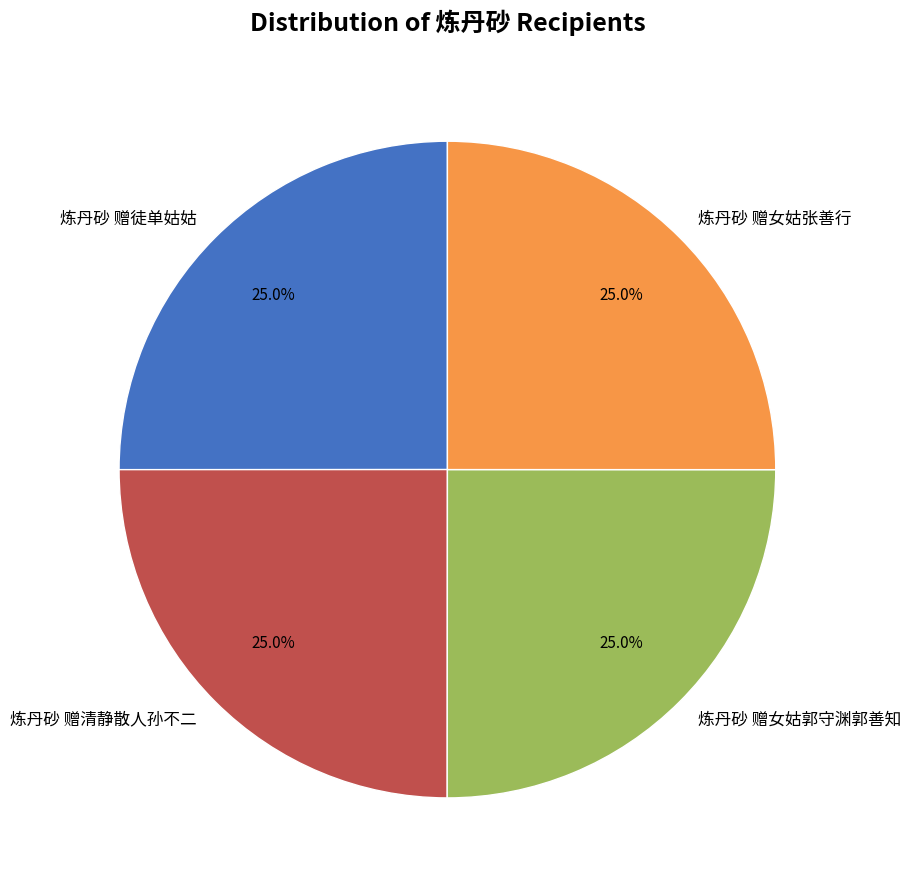

Does 炼丹砂 赠徒单姑姑 account for over 50% of the chart?

No